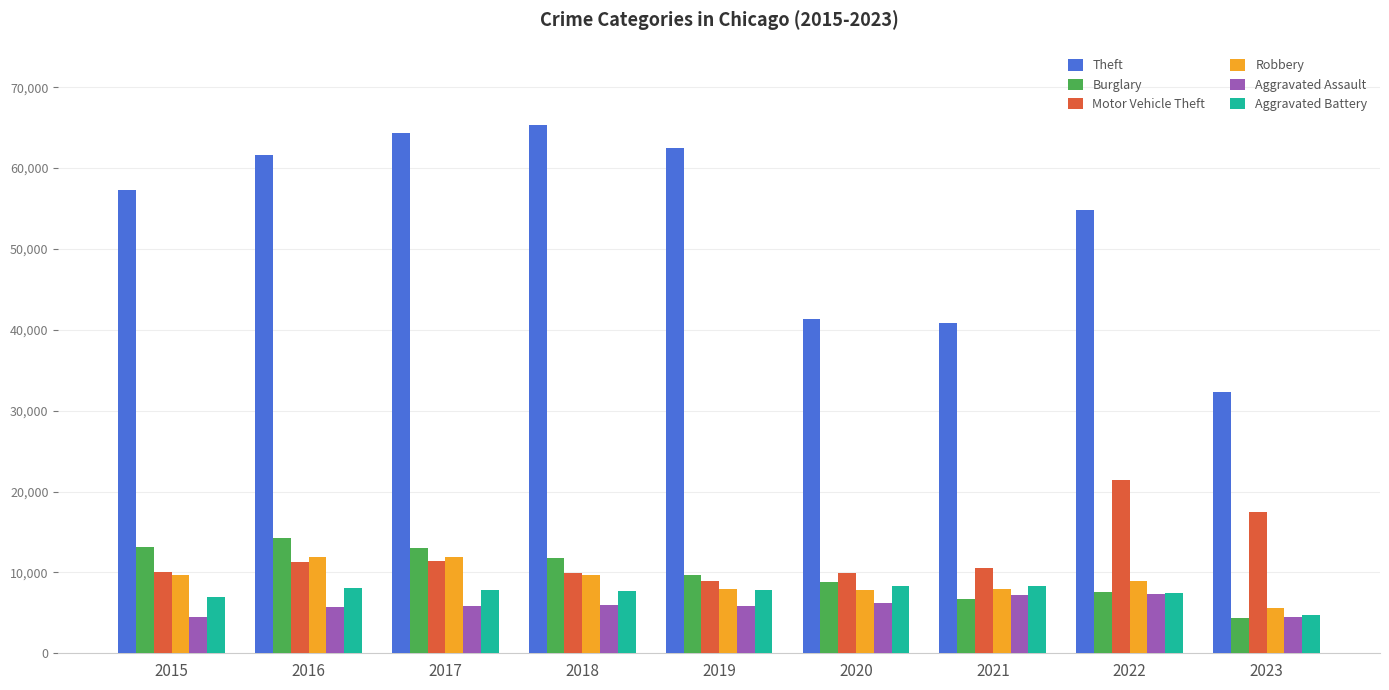

What is the lowest value of the Robbery series?

5641